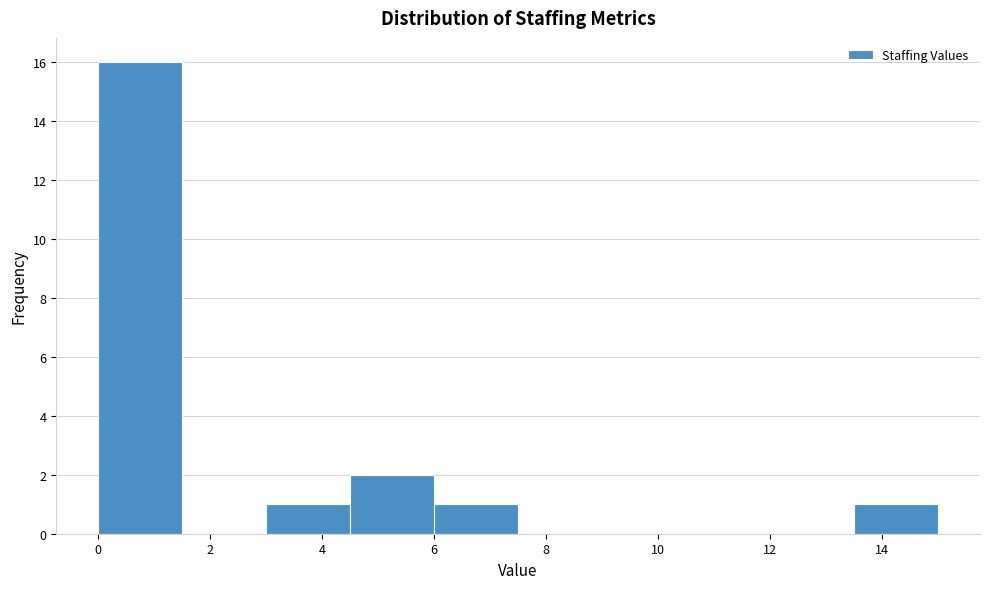

How tall is the bar that spans 3.0 to 4.5 on the x-axis? Neither the bar edges nor the heights are printed on the chart, so give them approximately, as read against the axes.

1